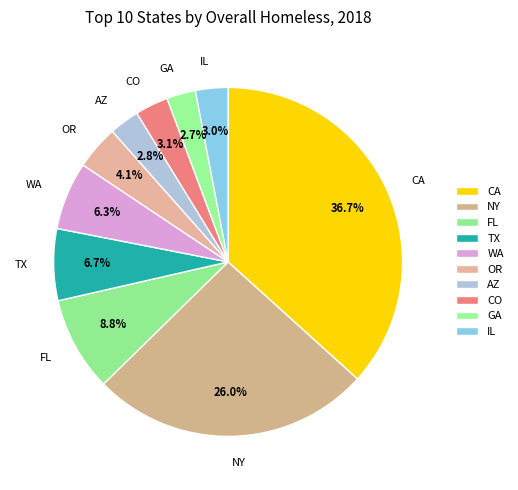

How many slices are in this pie chart?

10